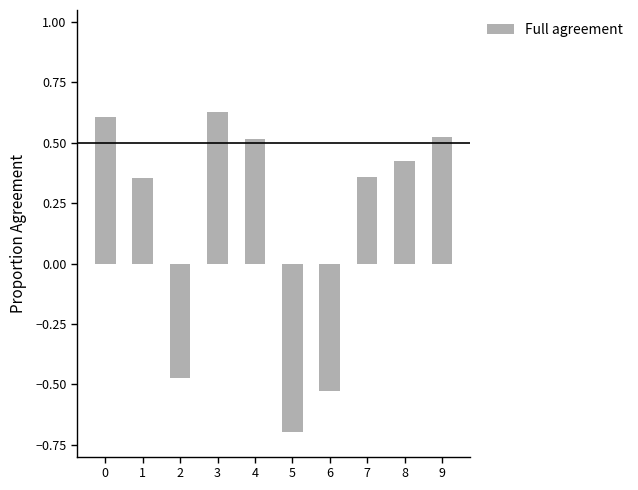

How many bars are there in total?

10